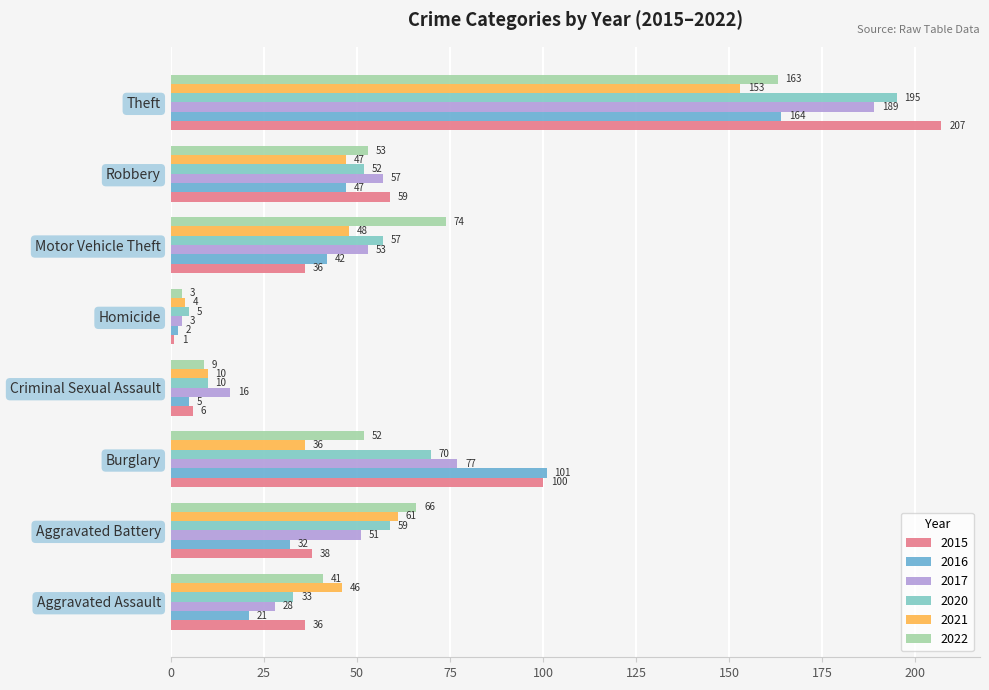

What is the difference between the maximum and minimum values in the 2016 series?

162